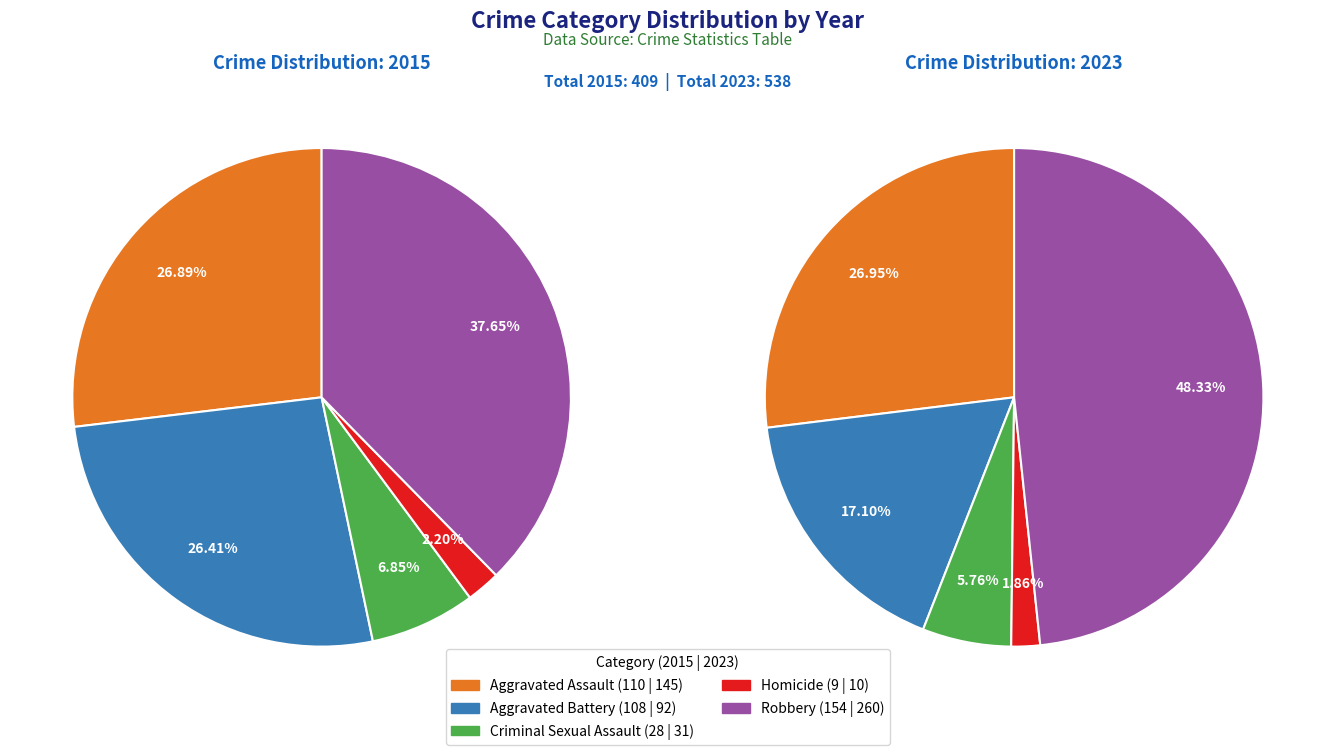

To the nearest percent, what portion does Robbery represent?

38%